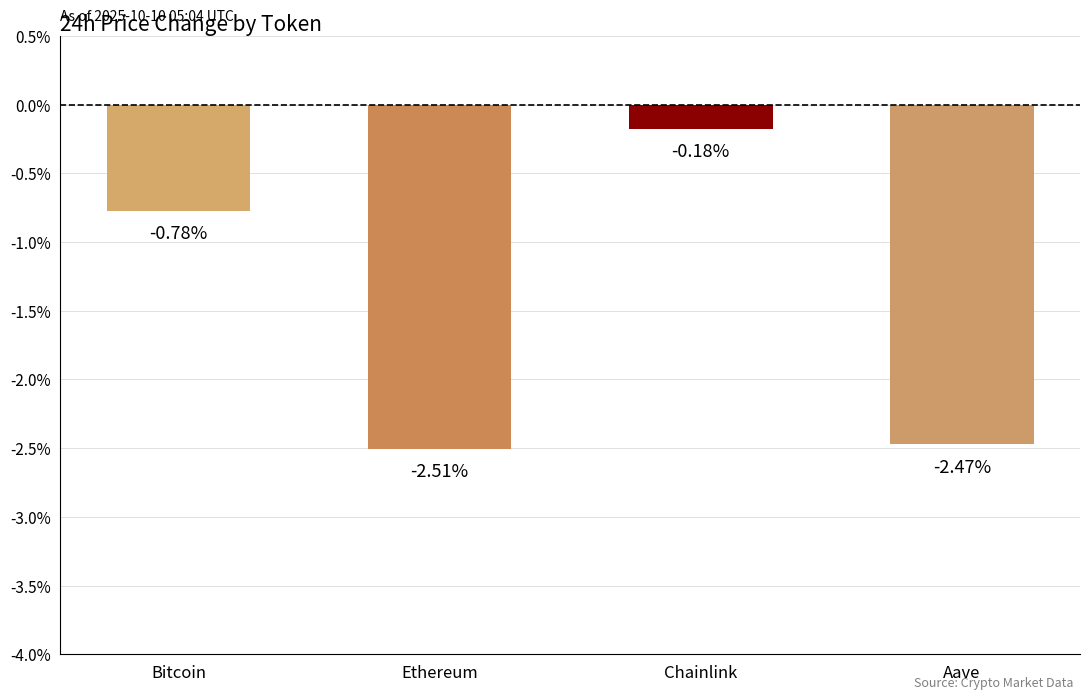

Does the chart contain any negative values?

Yes